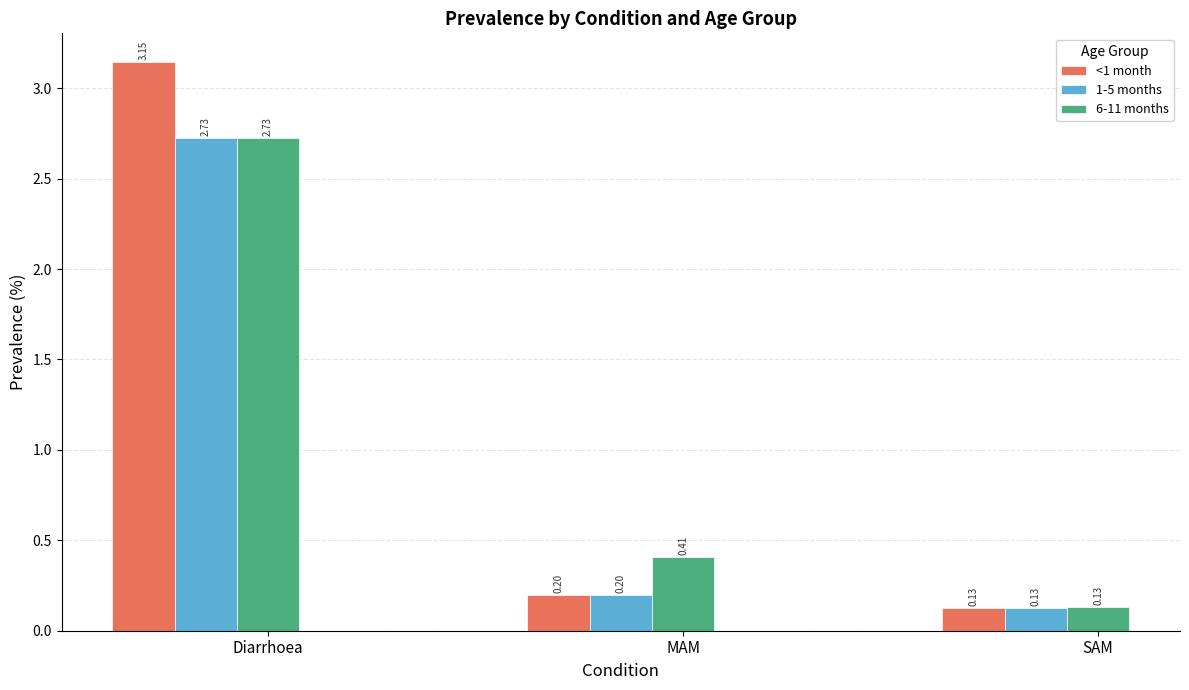

What is the sum of all 6-11 months values?

3.3